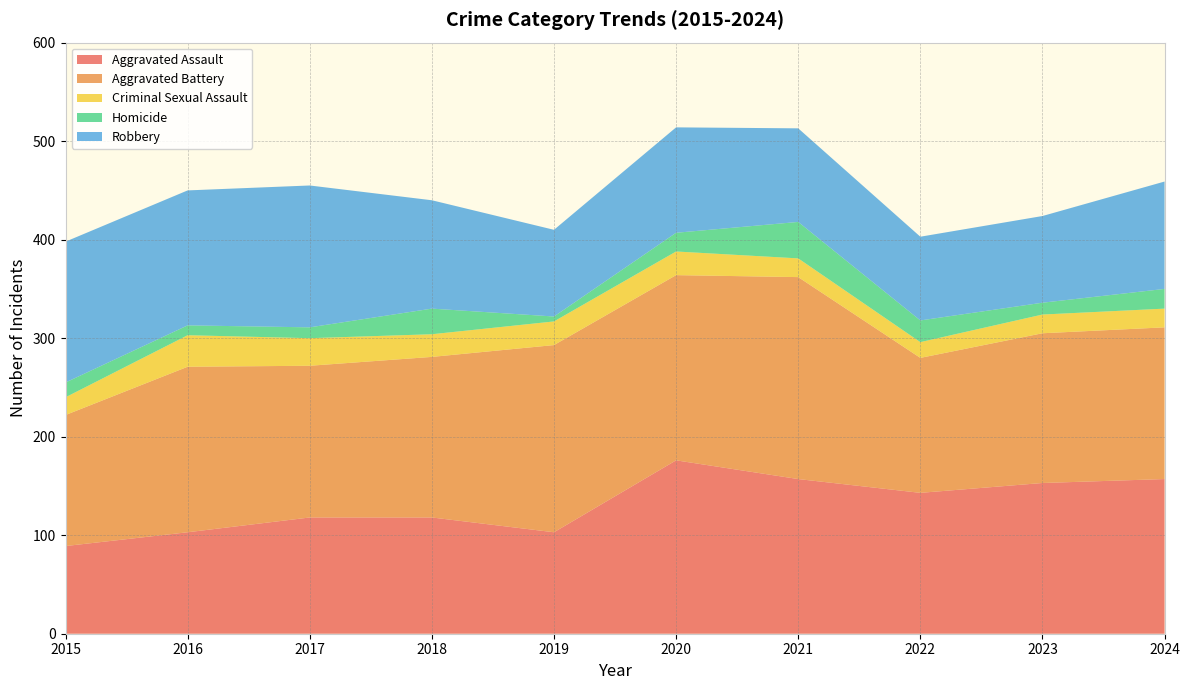

Reading left to right, extract all data points from this chart.

Aggravated Assault: 89	103	118	118	103	176	157	143	153	157
Aggravated Battery: 133	168	154	163	190	188	205	137	152	154
Criminal Sexual Assault: 18	32	28	23	24	24	19	16	19	19
Homicide: 15	10	11	26	5	19	37	22	12	20
Robbery: 143	137	144	110	88	107	95	85	88	109